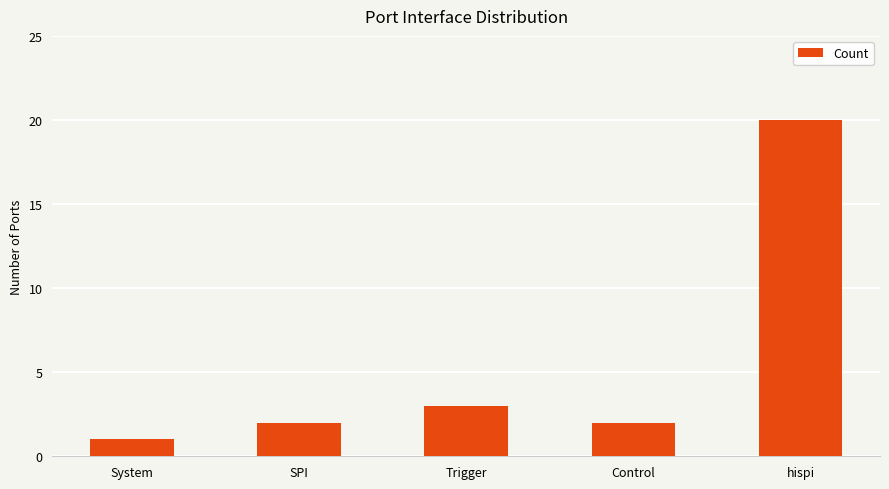

Does the chart contain any negative values?

No